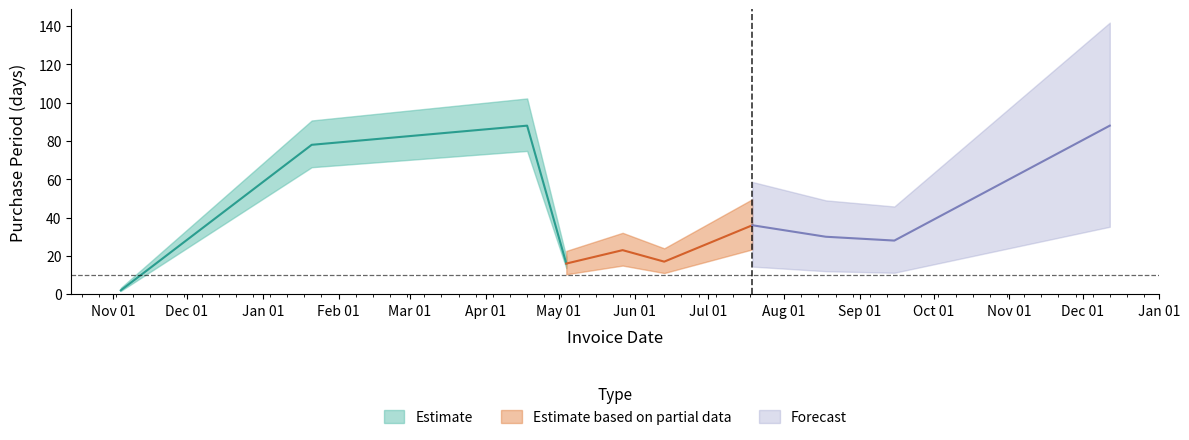

The value at 2016-05-27 is 7. True or false?

False